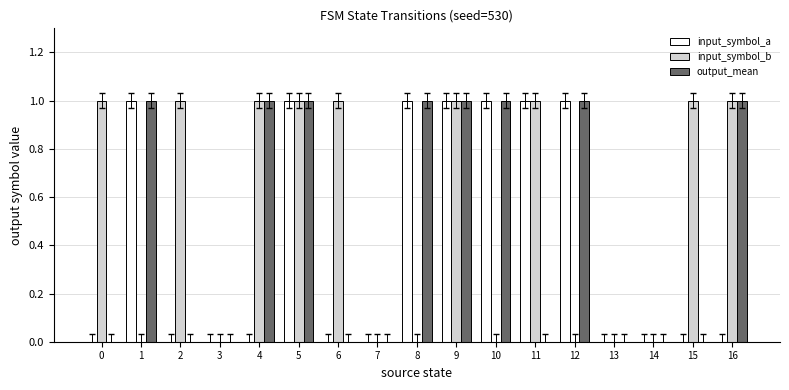

Between 4 and 9, which series saw the biggest shift?

input_symbol_a